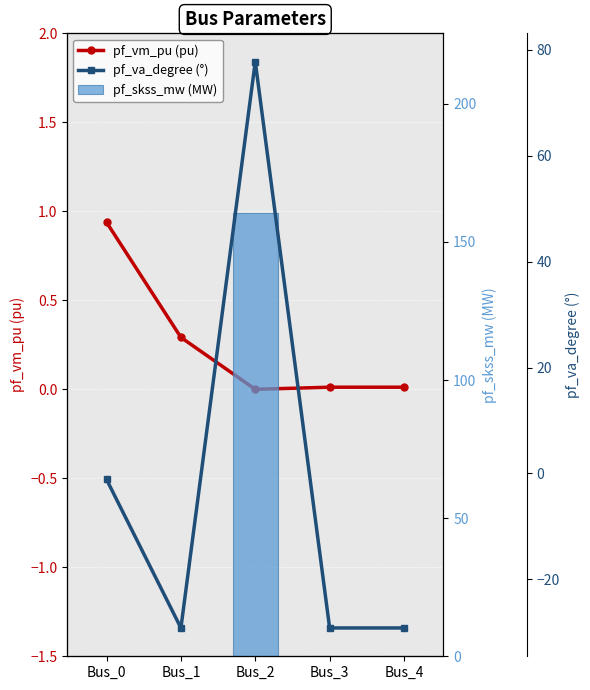

What is the minimum value shown in the chart?

-29.2